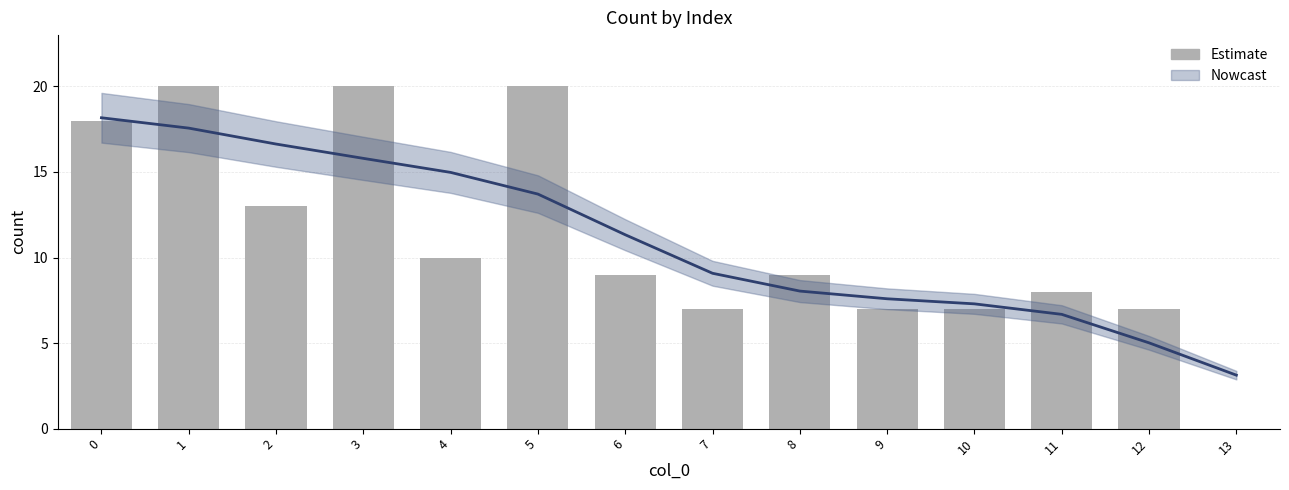

How many positive values are there?

13